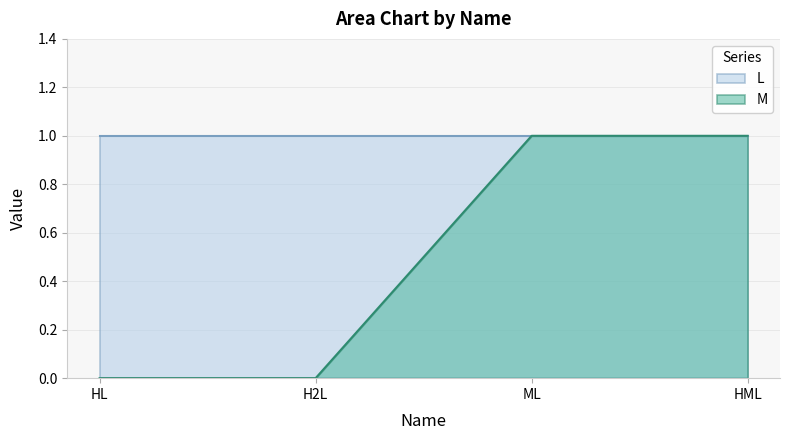

How many data points does each series have?

4